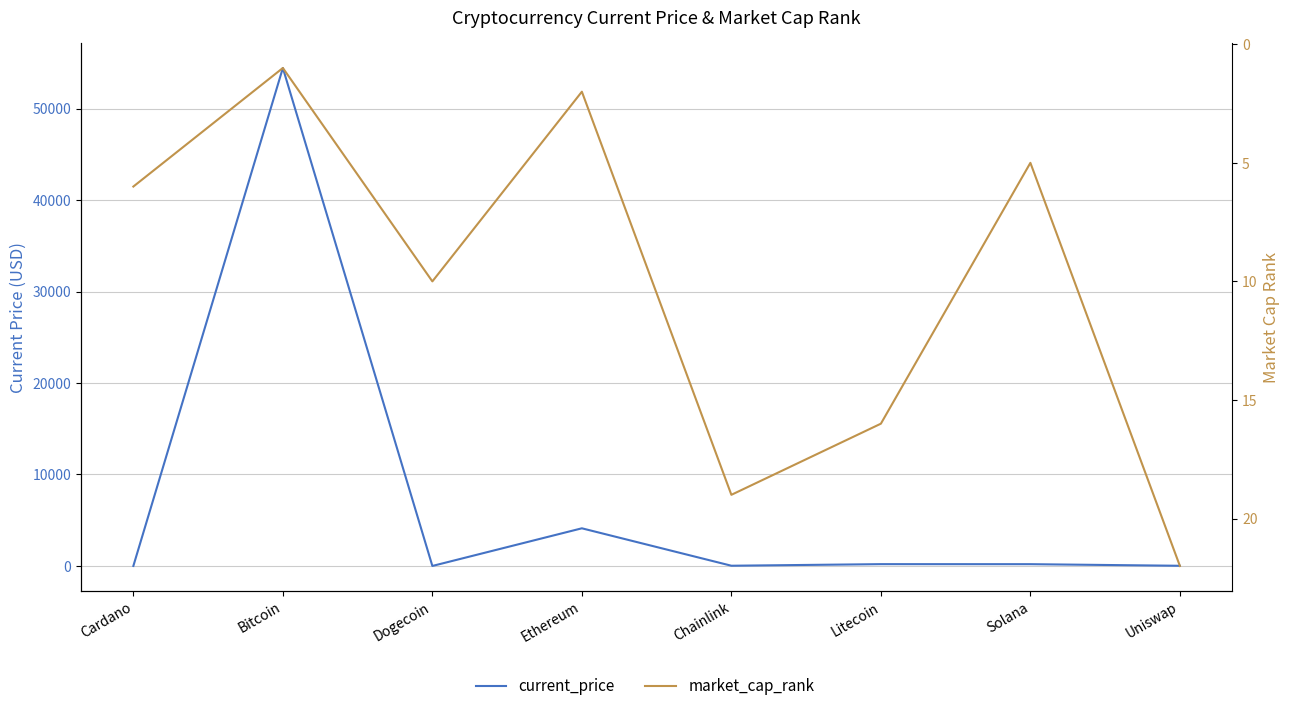

At which category is the sum across all series the highest?

Bitcoin